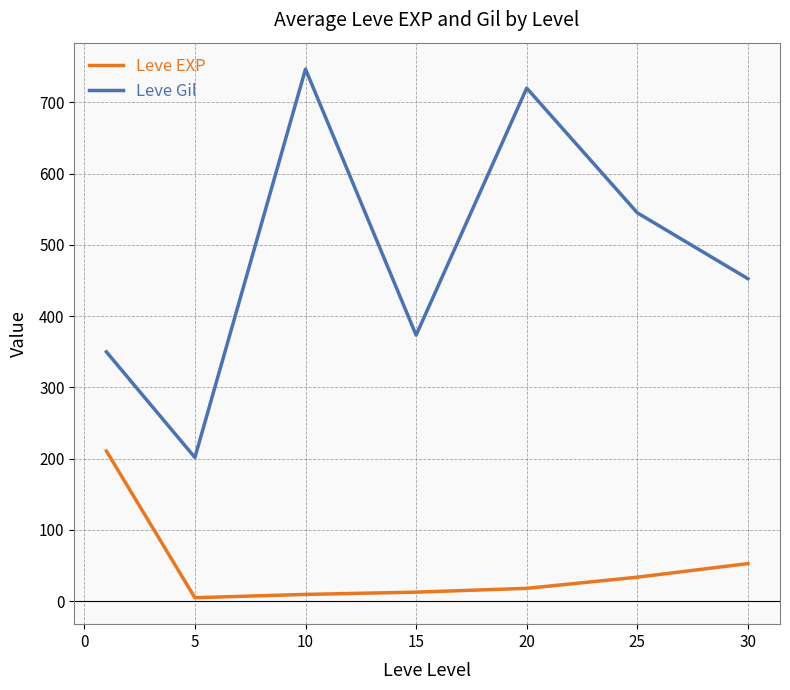

What is the difference between the maximum and second lowest values in the Leve EXP series?

201.2